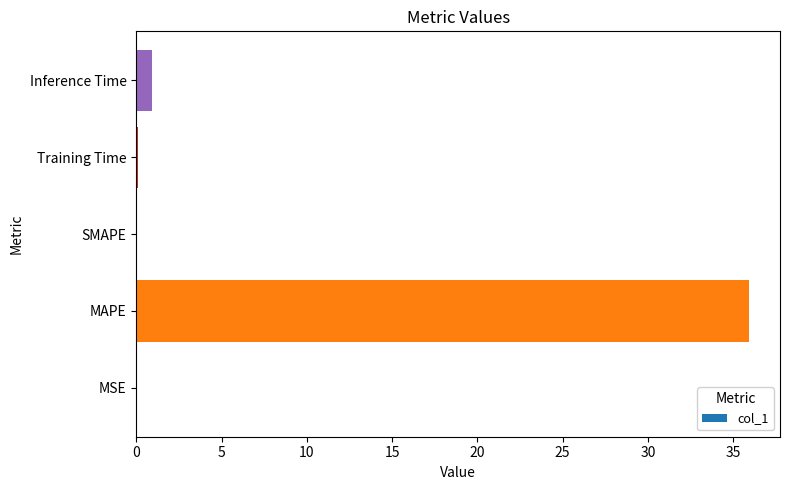

What is the sum of the values at SMAPE and MAPE?

35.9